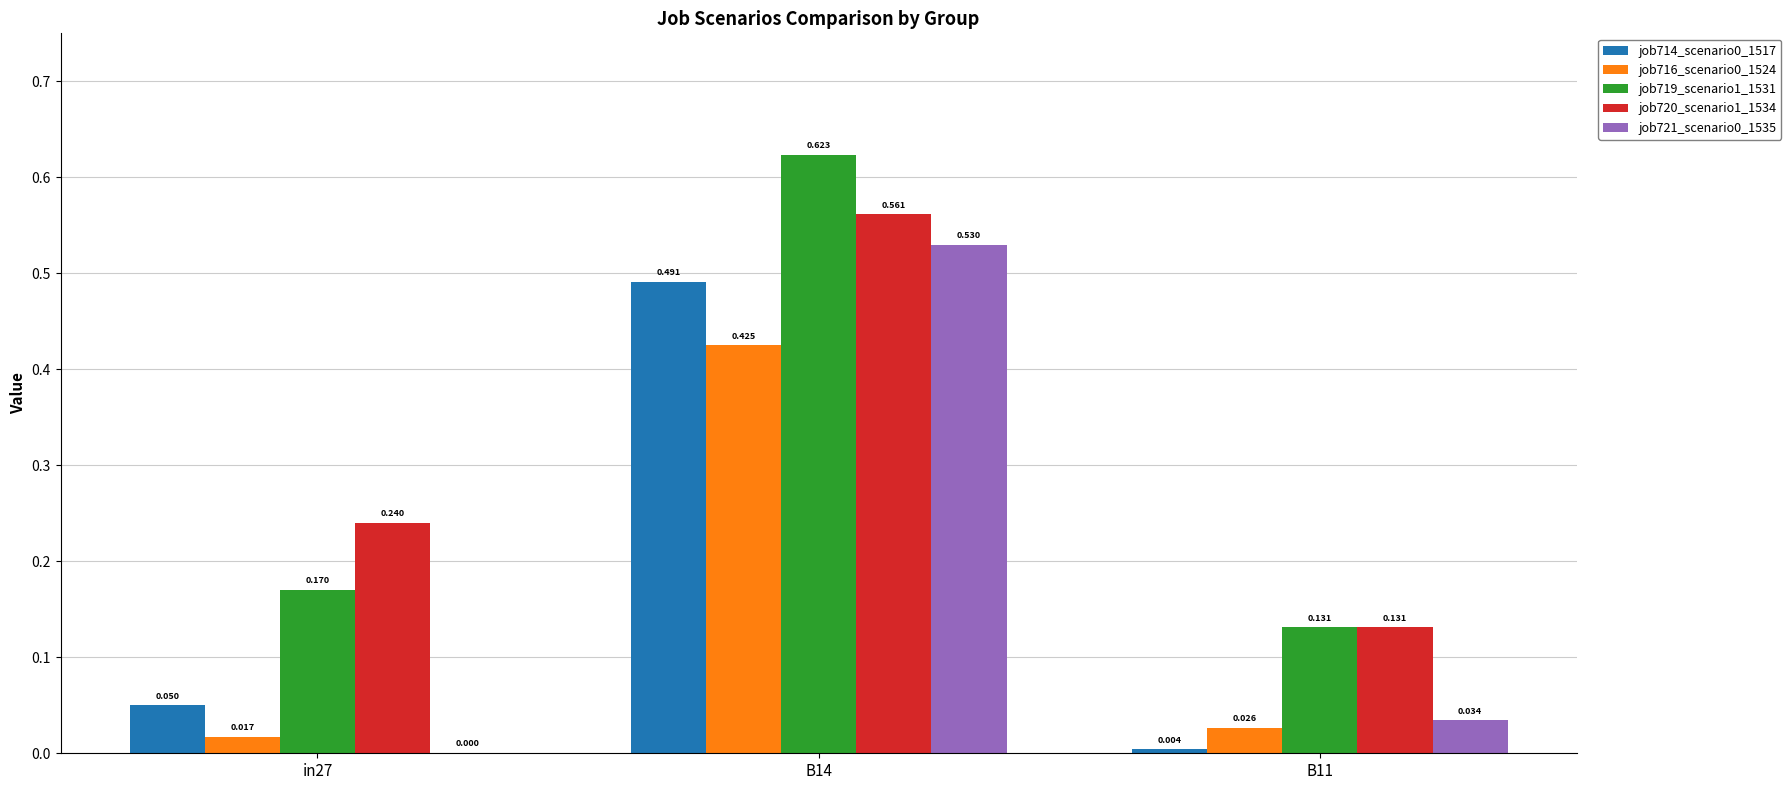

Is the value of job716_scenario0_1524 at B14 greater than the value of job714_scenario0_1517 at B11?

Yes